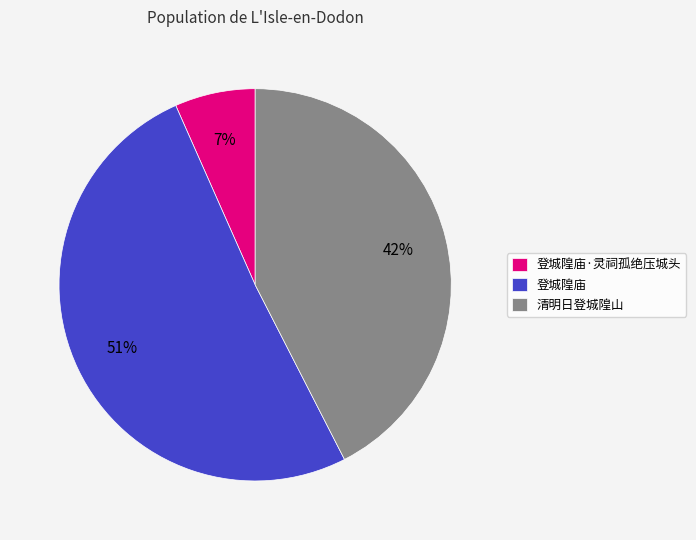

Rank the categories by value from lowest to highest.

登城隍庙·灵祠孤绝压城头, 清明日登城隍山, 登城隍庙